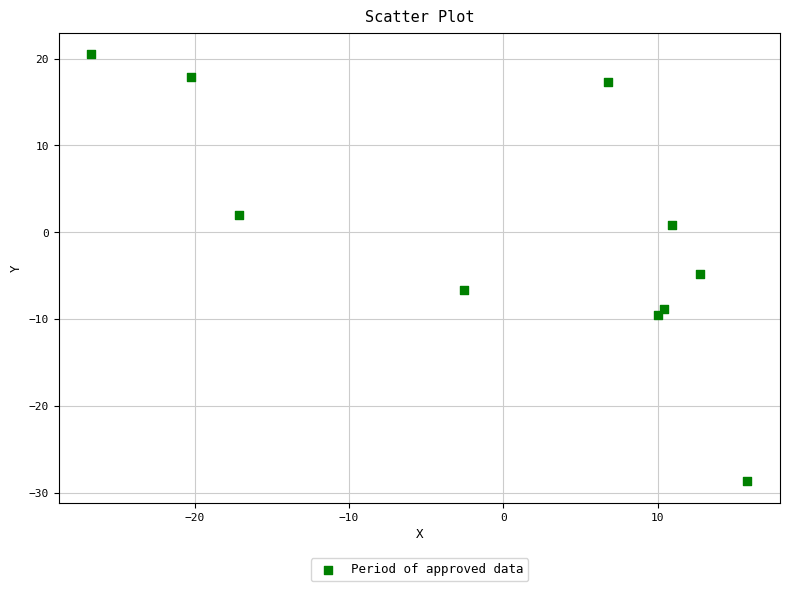

What is the range of X values (max minus min)?

42.5